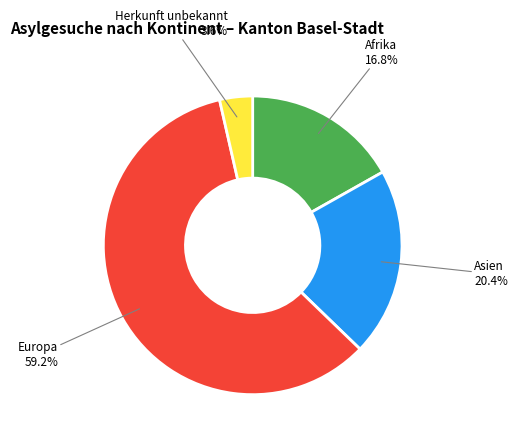

To the nearest percent, what is the combined percentage of Afrika and Herkunft unbekannt?

20%